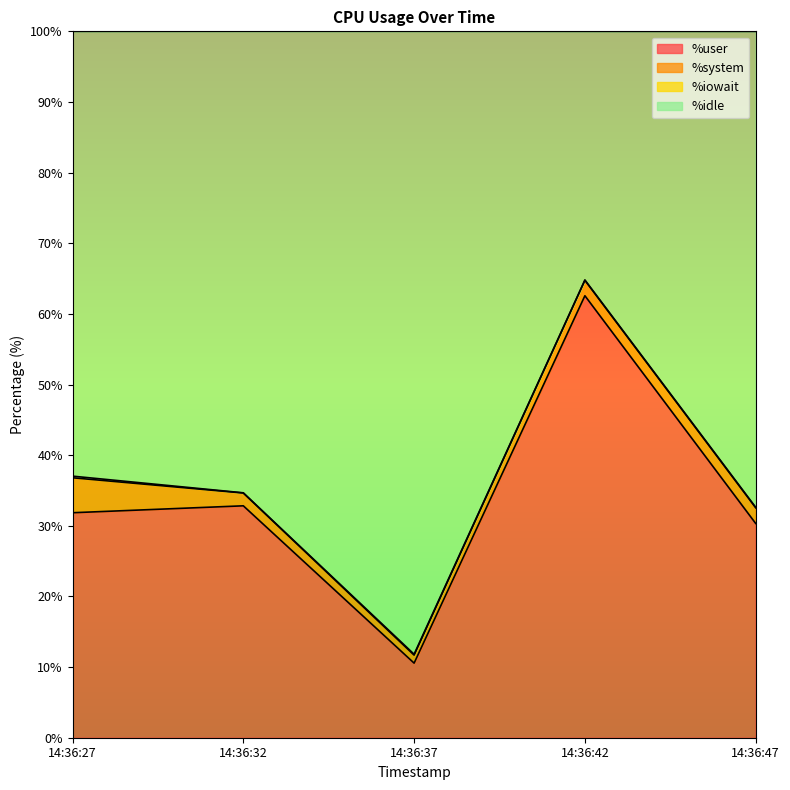

Rank the categories by %user value from lowest to highest.

14:36:37, 14:36:47, 14:36:27, 14:36:32, 14:36:42